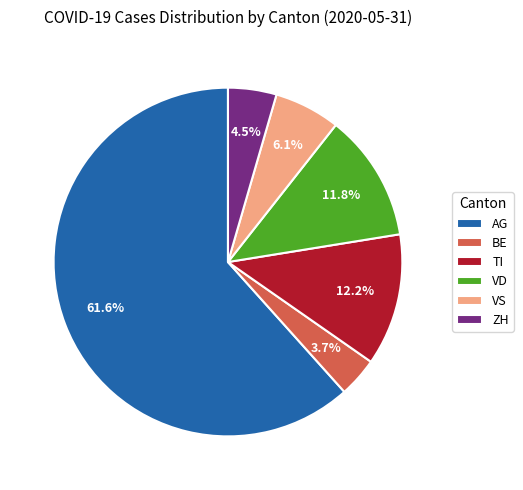

Is there a majority slice in this chart?

Yes